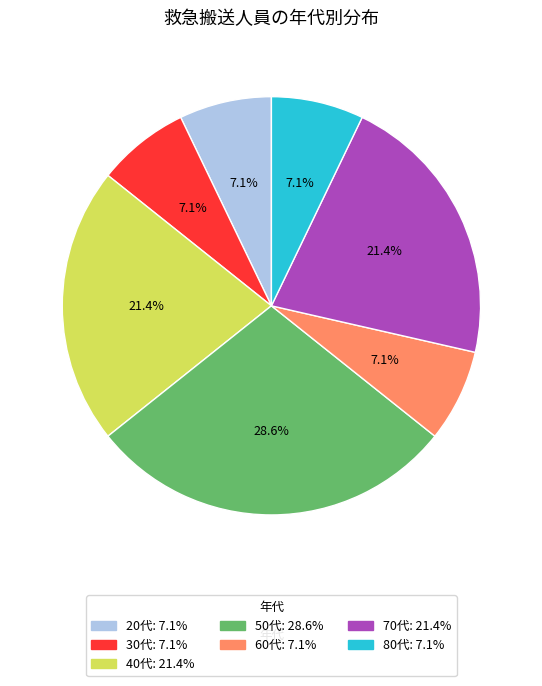

Which category has the biggest portion of the pie?

50代